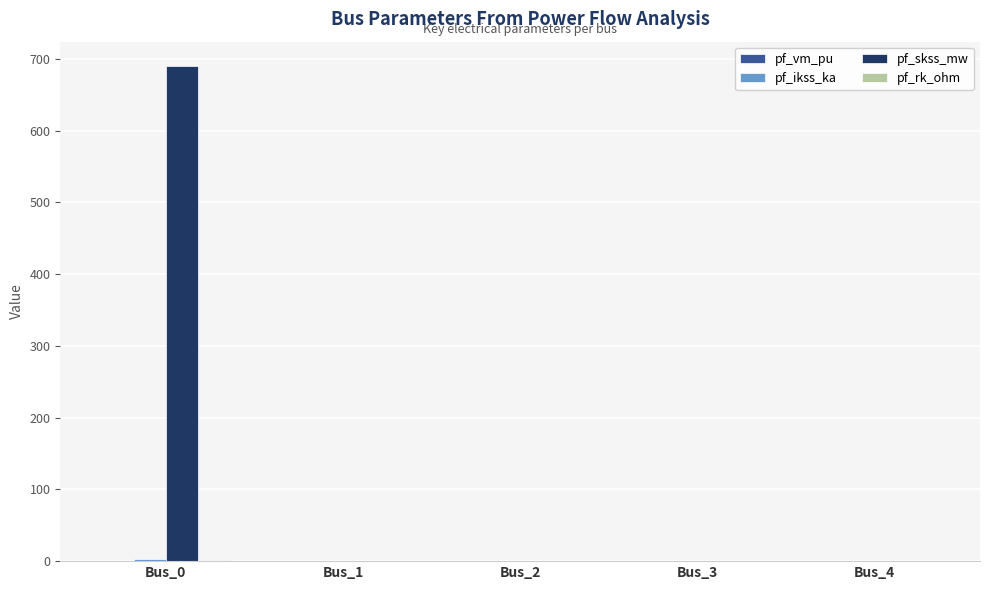

Between Bus_0 and Bus_2, which series saw the biggest shift?

pf_skss_mw